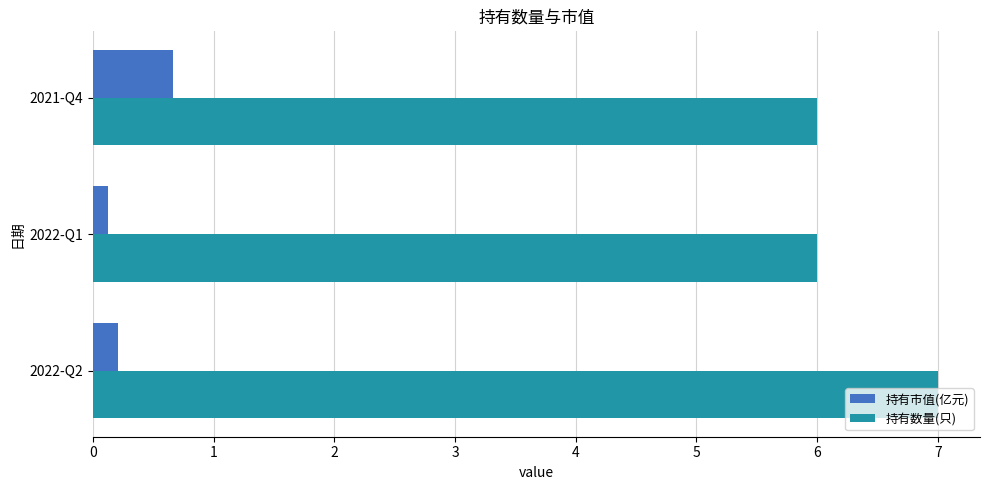

The 持有数量(只) series shows 1.9 at 2022-Q1. True or false?

False